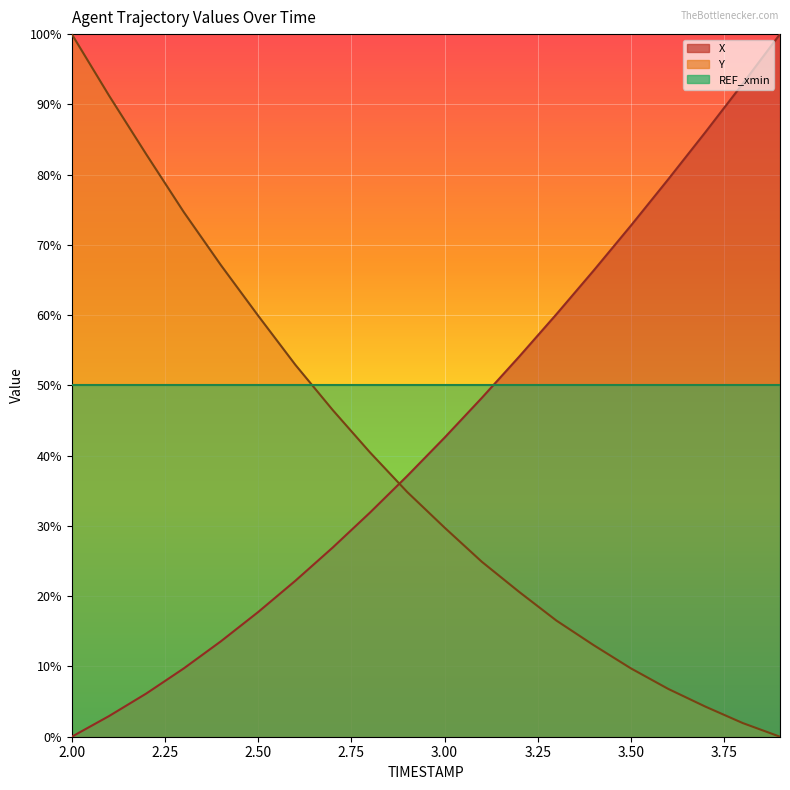

Which series ends up on top after the final intersection of Y and X?

X